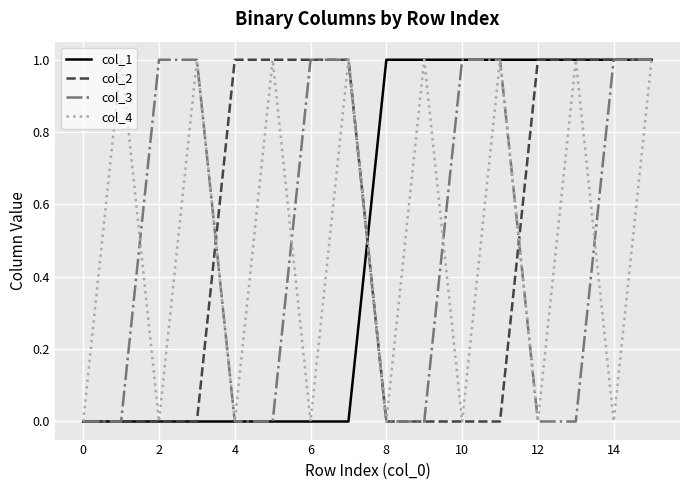

Is this an area chart (filled region under the line)?

No